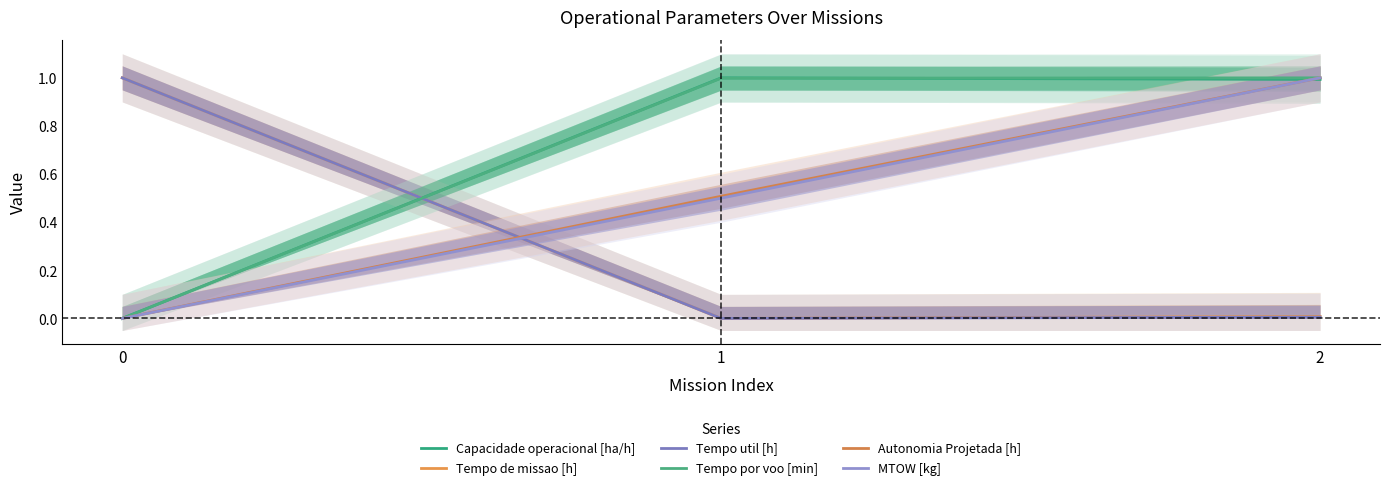

The value of Autonomia Projetada [h] at 1 is 0.5. True or false?

True